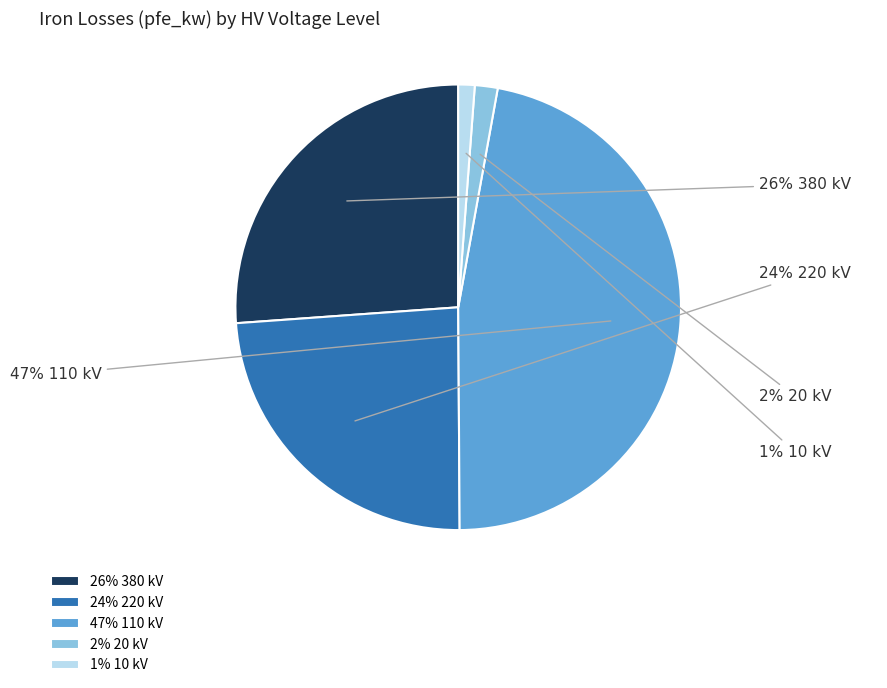

Which has a higher value, 26% 380 kV or 1% 10 kV?

26% 380 kV